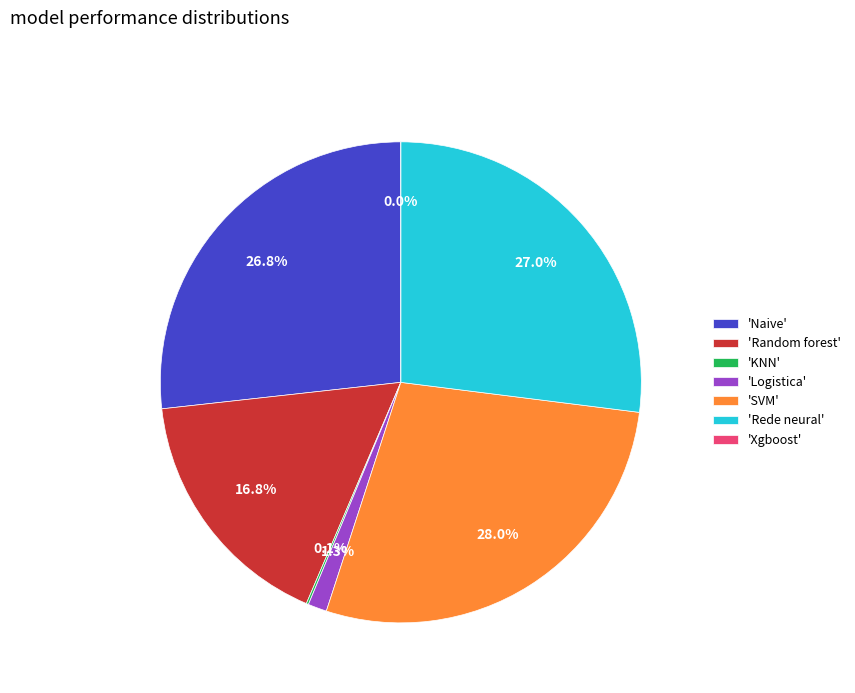

Do Random forest and Rede neural together represent more than half of the pie?

No